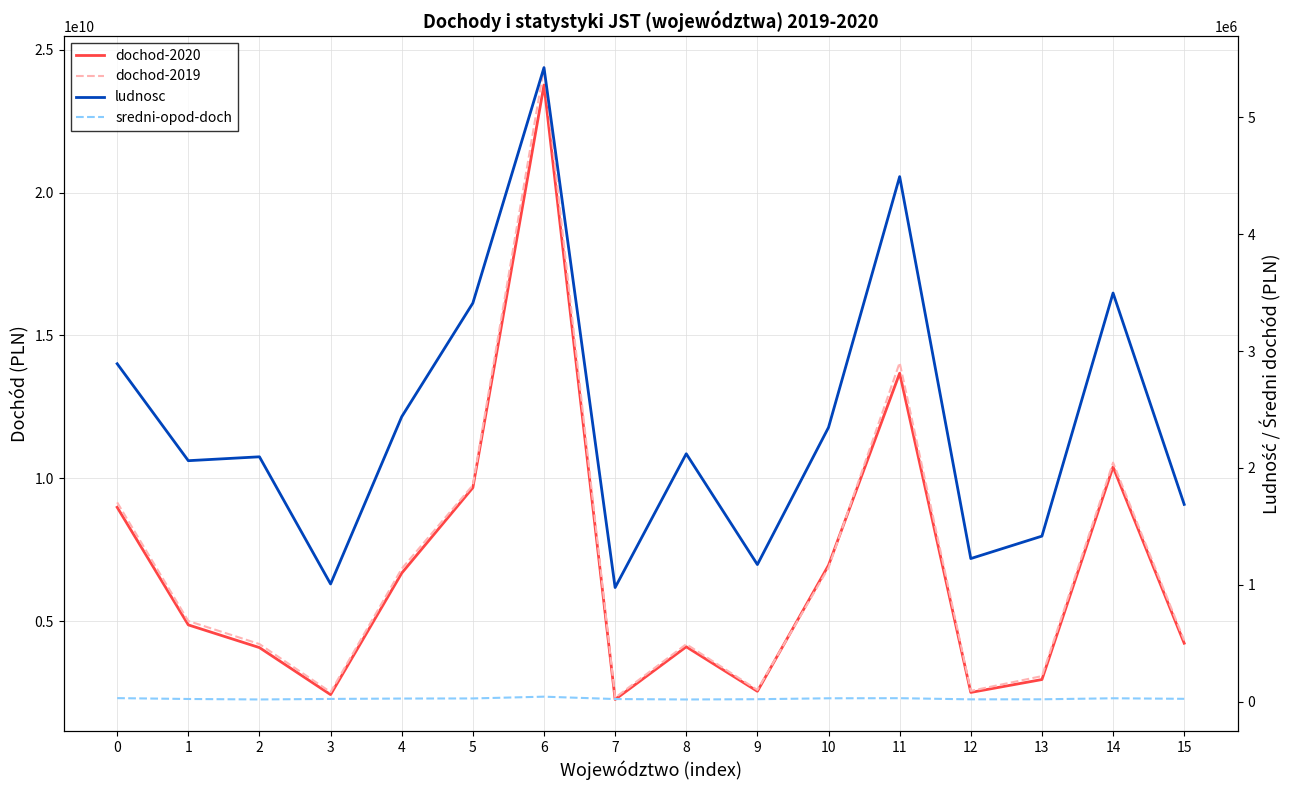

Is it true that dochod-2019 equals 5007150080.0 at 1?

True